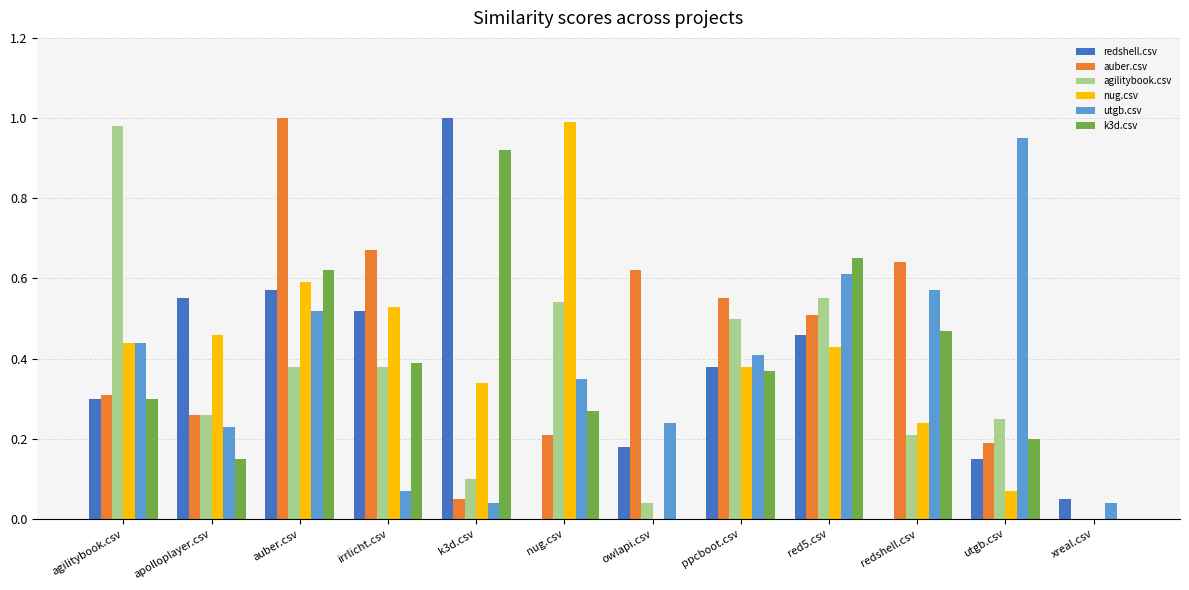

Is it true that nug.csv equals -0.4 at xreal.csv?

False